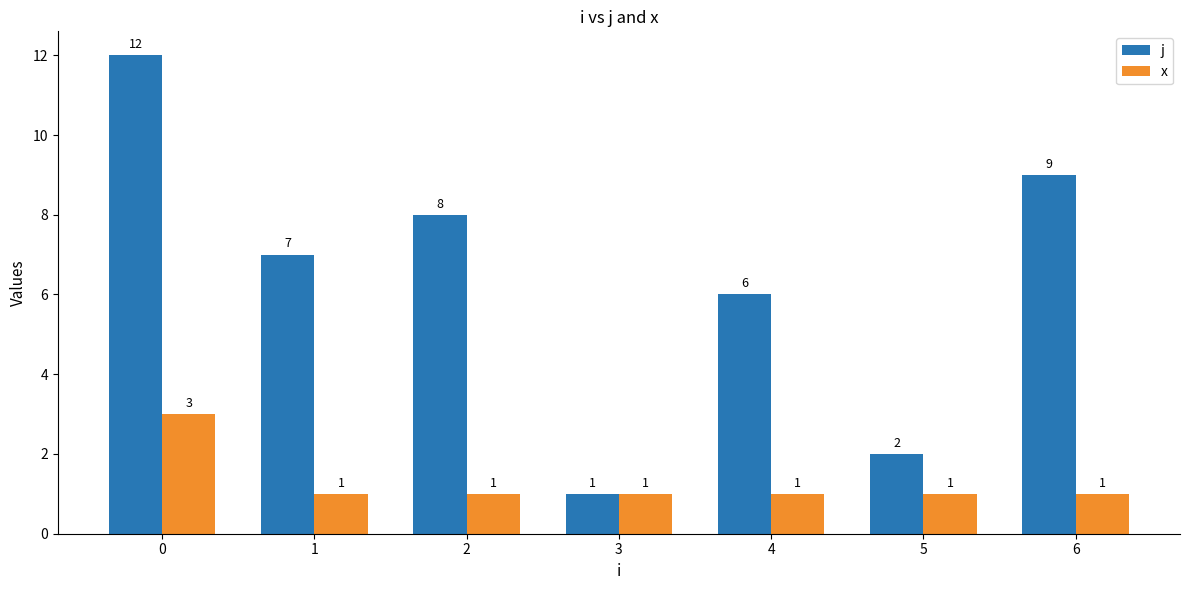

The x series shows 1 at 2. True or false?

True